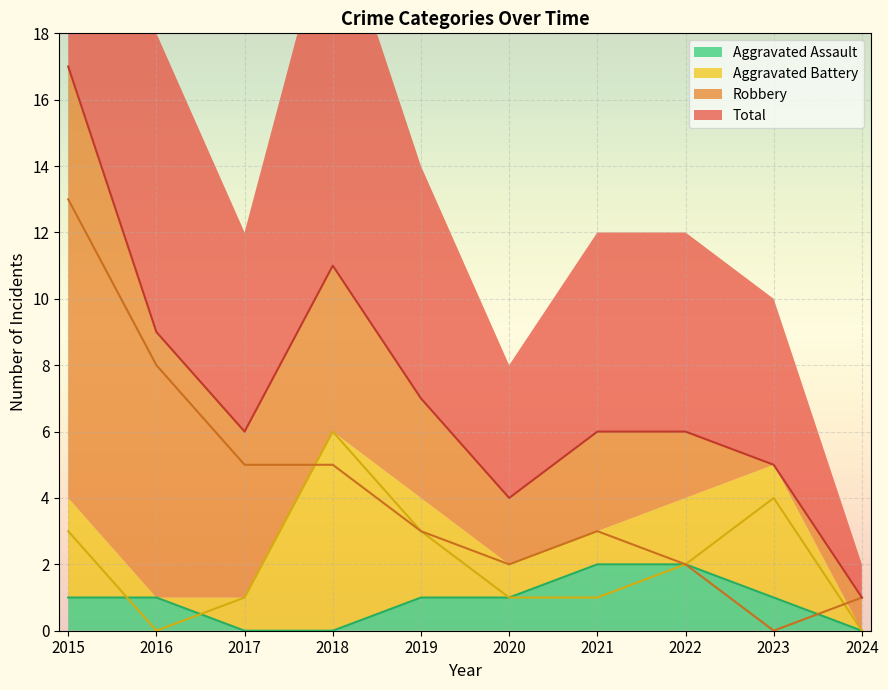

True or false: Aggravated Assault has a value of 1 at 2015.

True